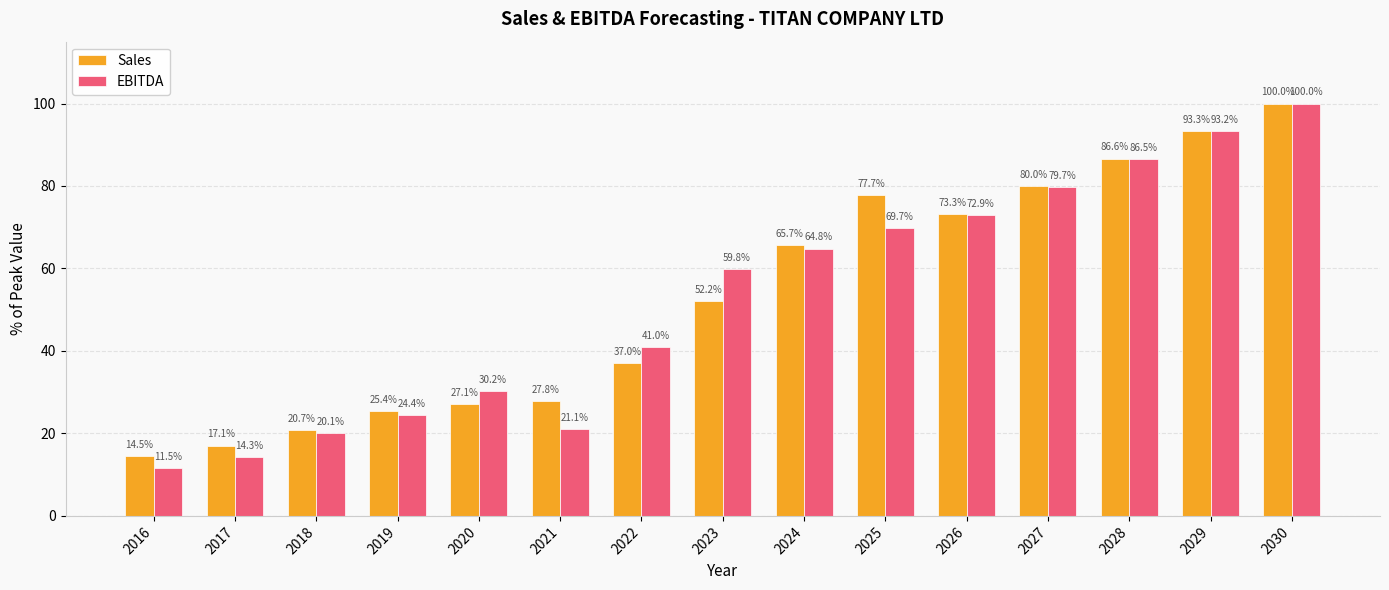

Reading left to right, transcribe all the data shown in this chart.

Sales: 14.5	17.1	20.7	25.4	27.1	27.8	37.0	52.2	65.7	77.7	73.3	80.0	86.6	93.3	100.0
EBITDA: 11.5	14.3	20.1	24.4	30.2	21.1	41.0	59.8	64.8	69.7	72.9	79.7	86.5	93.2	100.0